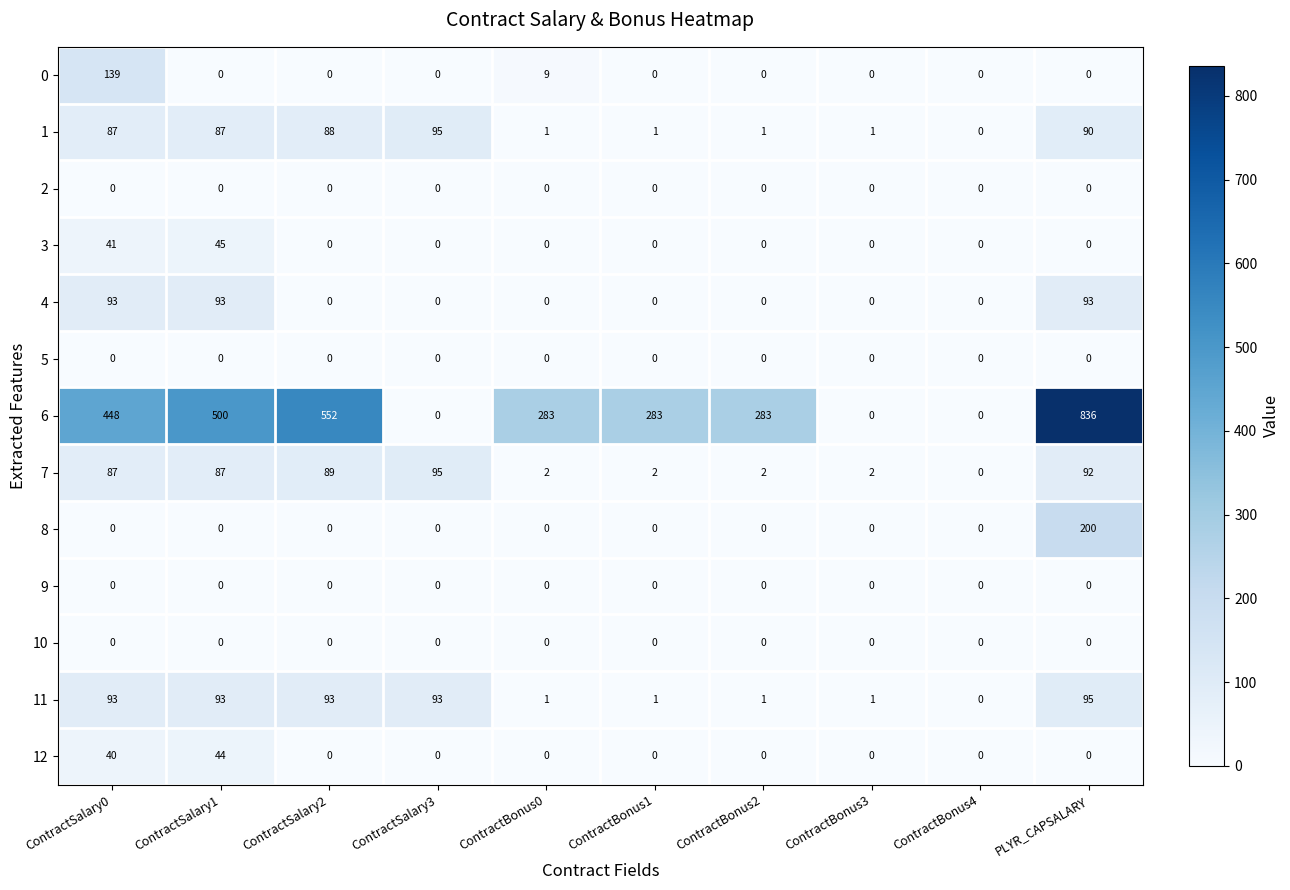

True or false: 12 has a value of 0 at ContractSalary2.

True